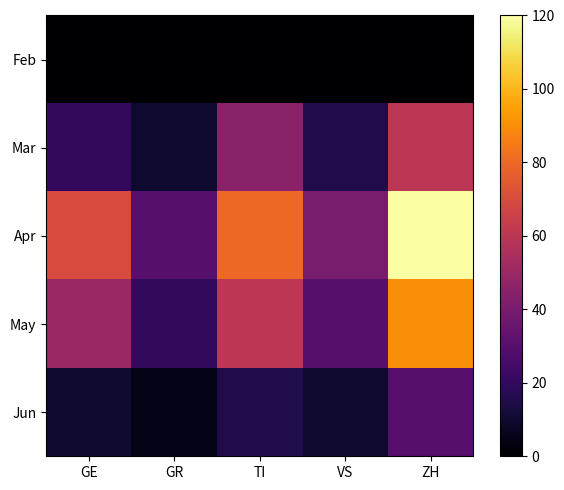

Reading left to right, extract all data points from this chart.

Feb: GE=0	GR=0	TI=0	VS=0	ZH=0
Mar: GE=20	GR=10	TI=45	VS=15	ZH=60
Apr: GE=70	GR=30	TI=80	VS=40	ZH=120
May: GE=50	GR=20	TI=60	VS=30	ZH=90
Jun: GE=10	GR=5	TI=15	VS=10	ZH=30